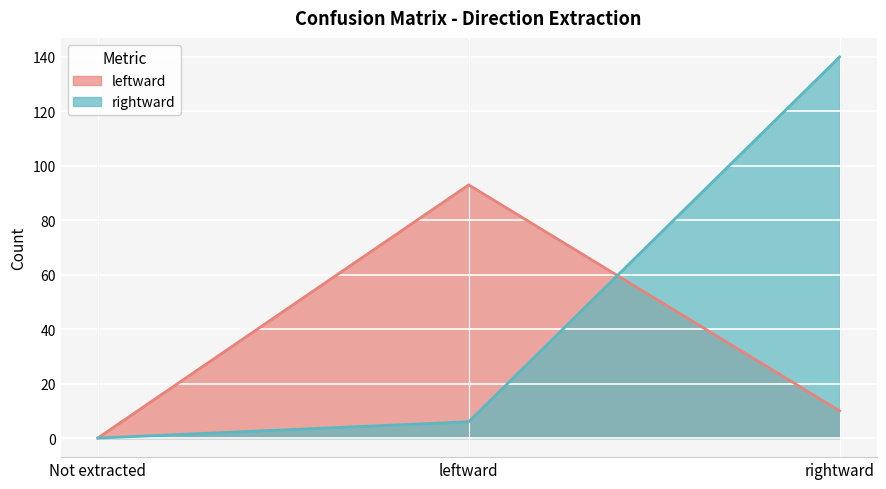

What is the sum of all rightward values?

146